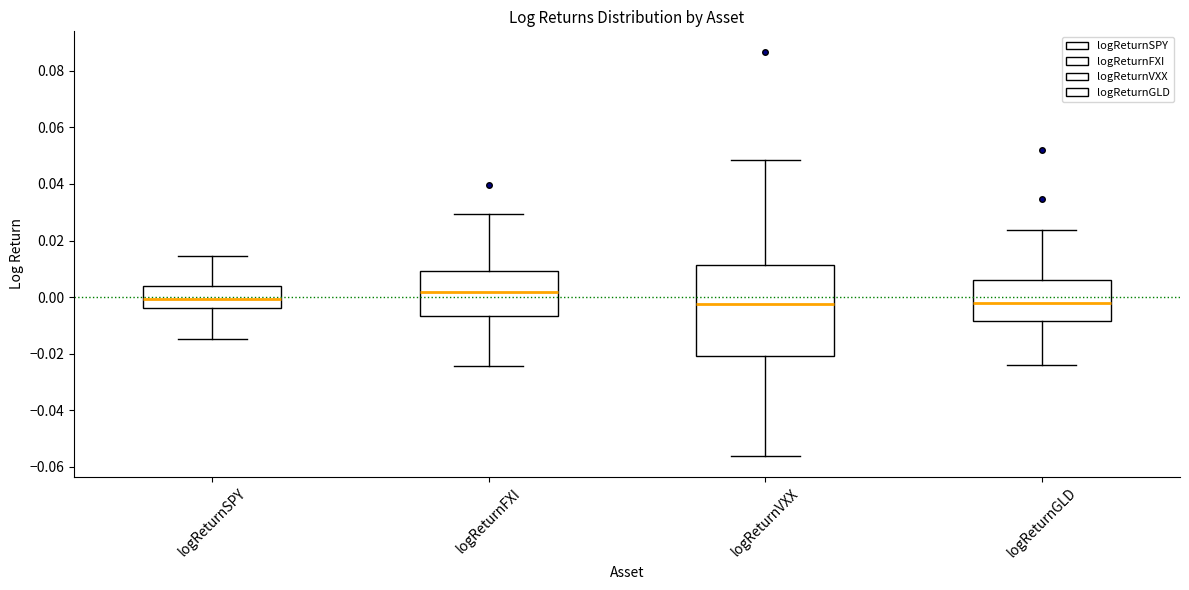

Where does the lower whisker of the box for logReturnVXX end on the y-axis? The values are not printed on the chart, so give them approximately, as read against the axis.

-0.056